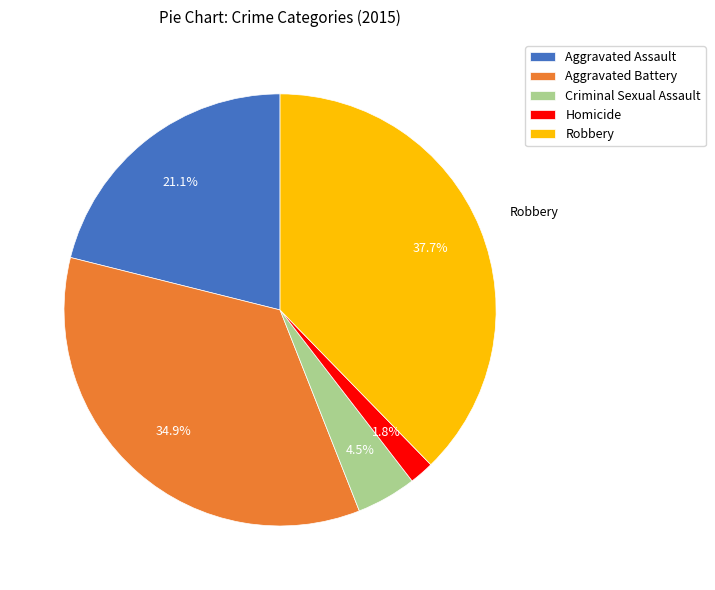

Does Homicide account for over 50% of the chart?

No